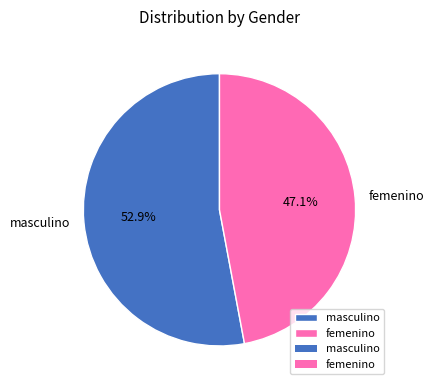

How many slices are in this pie chart?

2